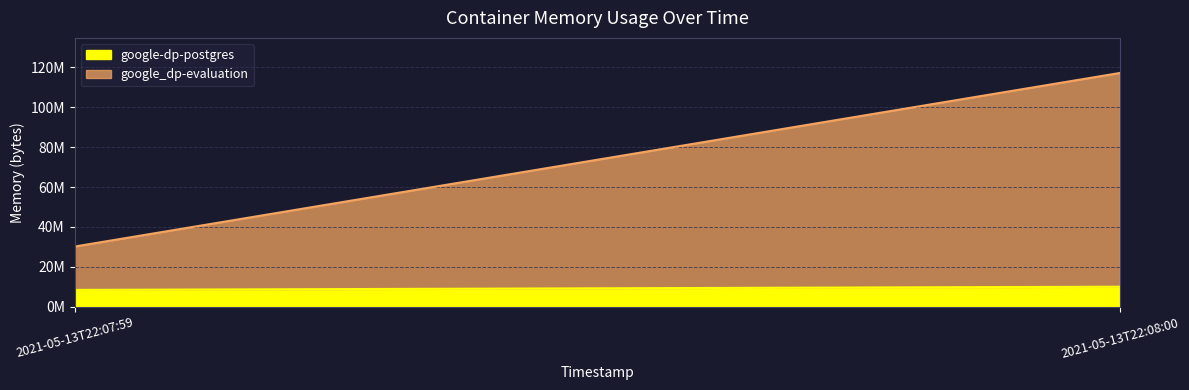

At how many categories does at least one series exceed 79318188?

1